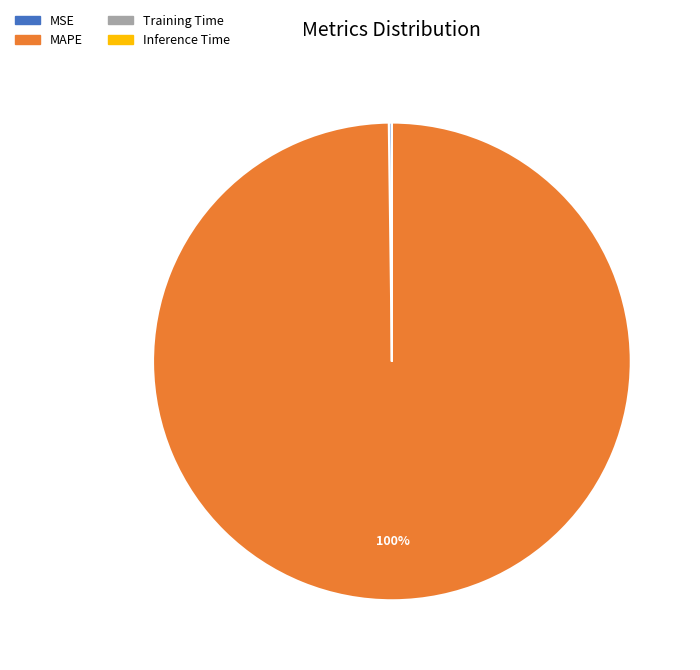

To the nearest percent, what is the average slice percentage?

25%